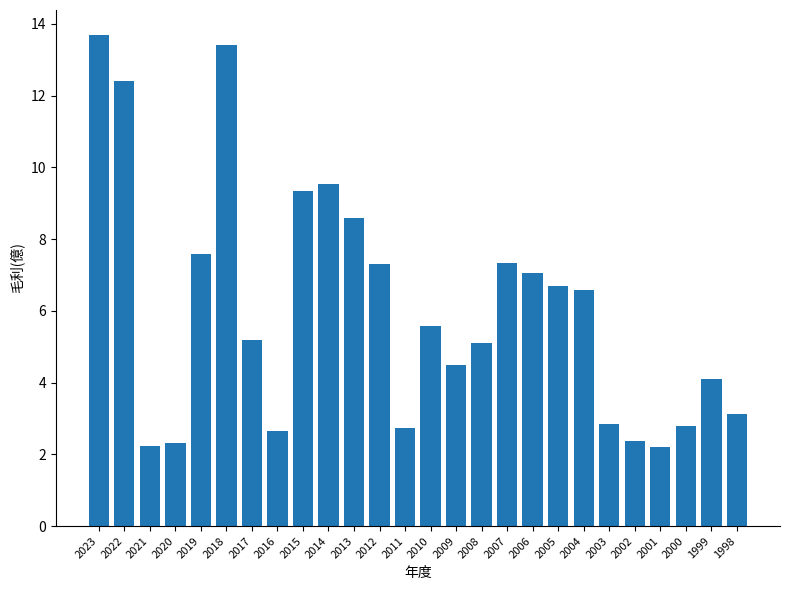

What is the difference between the values at 2021 and 2003?

0.6